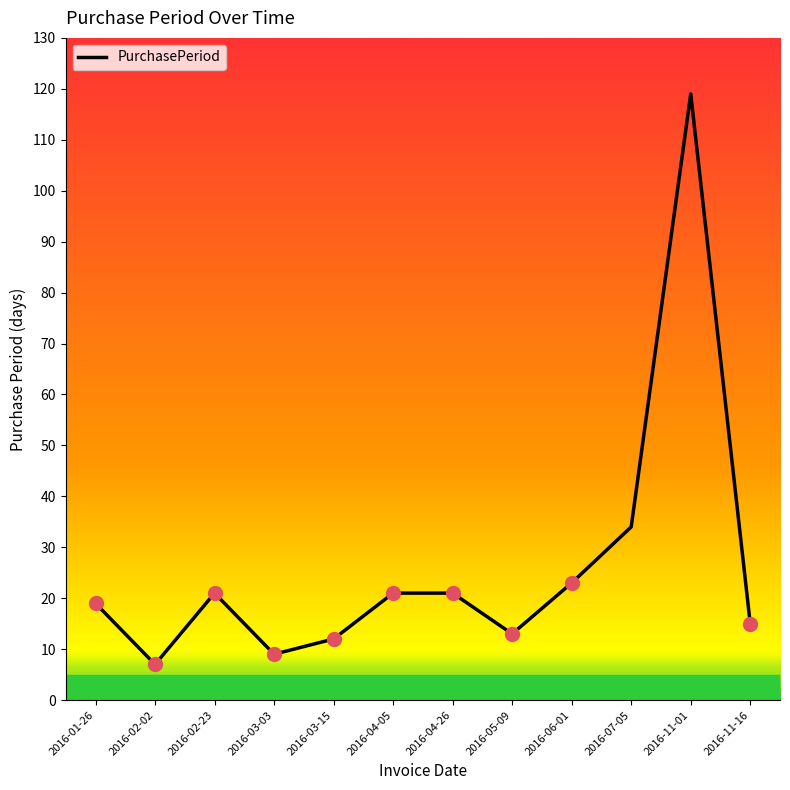

What is the sum of all values?

314